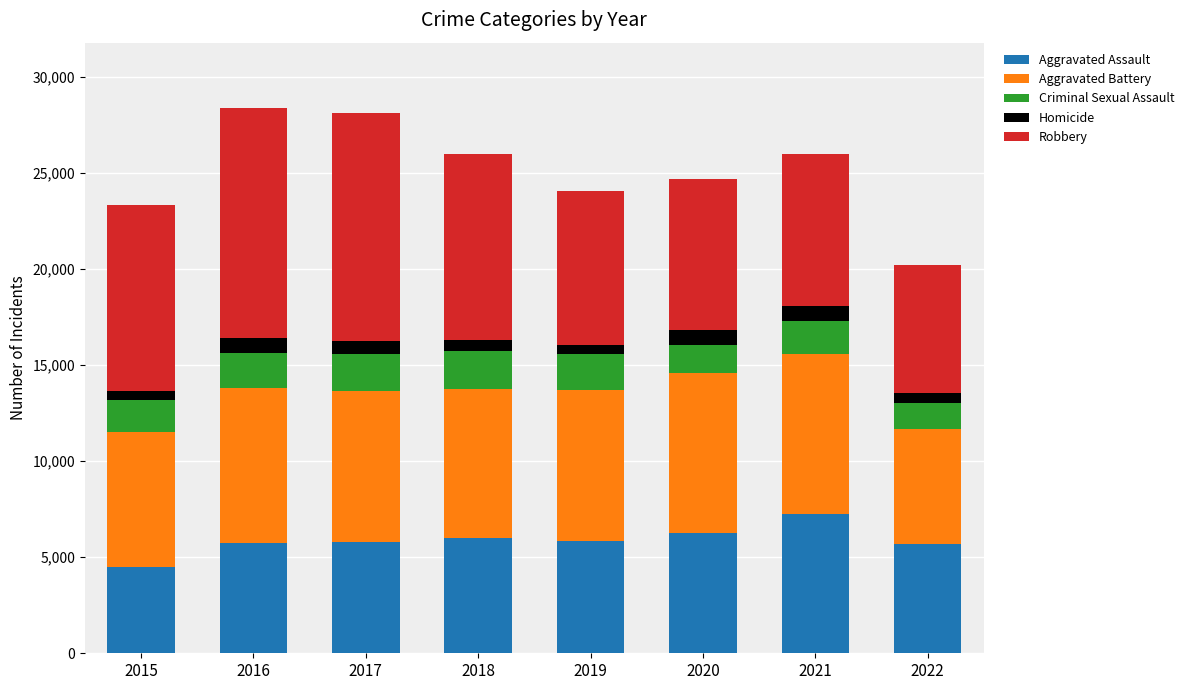

What is the minimum value for Aggravated Assault?

4480